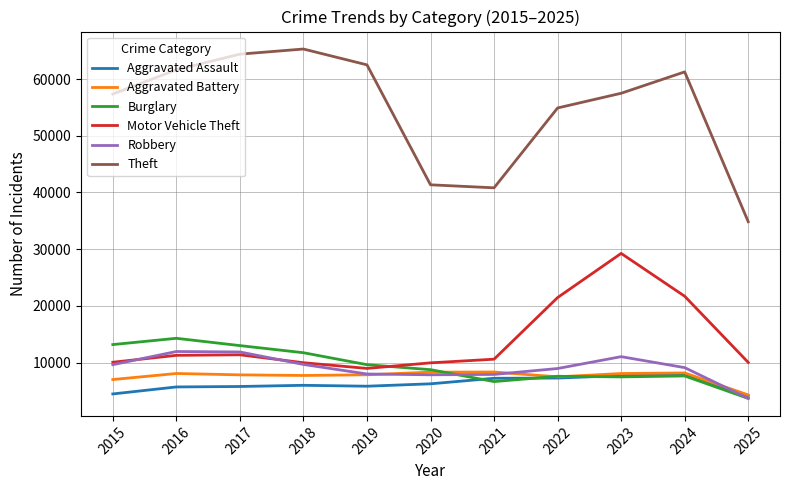

Is the value of Aggravated Assault at 2023 greater than the value of Burglary at 2019?

No